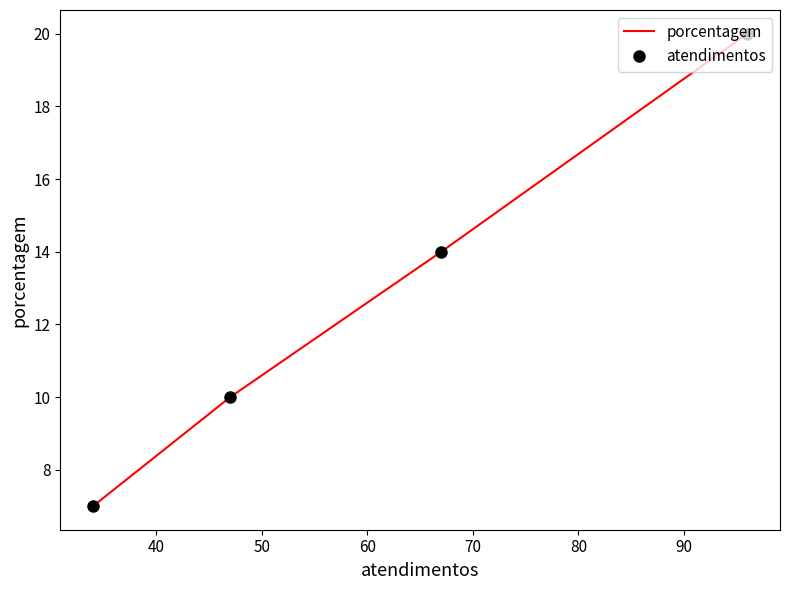

Rank the series by their maximum value, from lowest to highest.

porcentagem, atendimentos